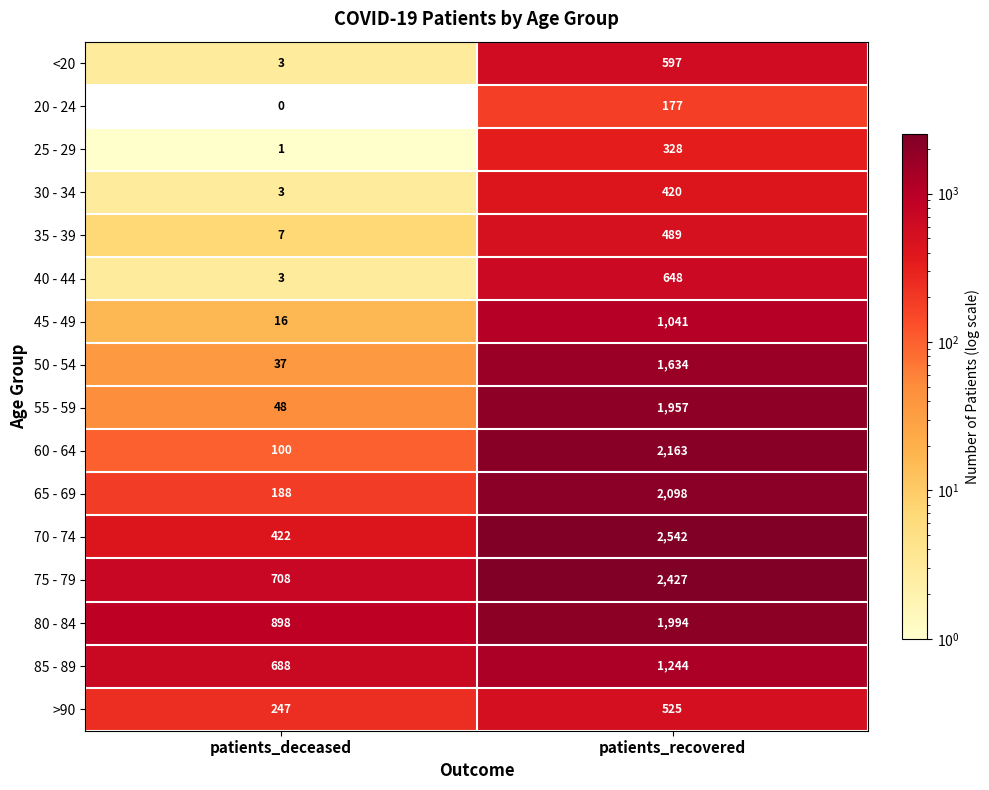

Which series has the widest spread of values?

70 - 74